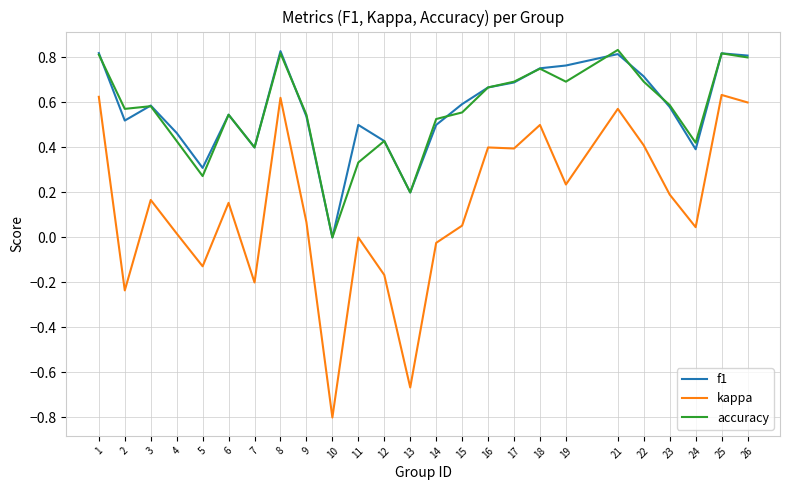

Where is kappa nearest to the value 0?

11